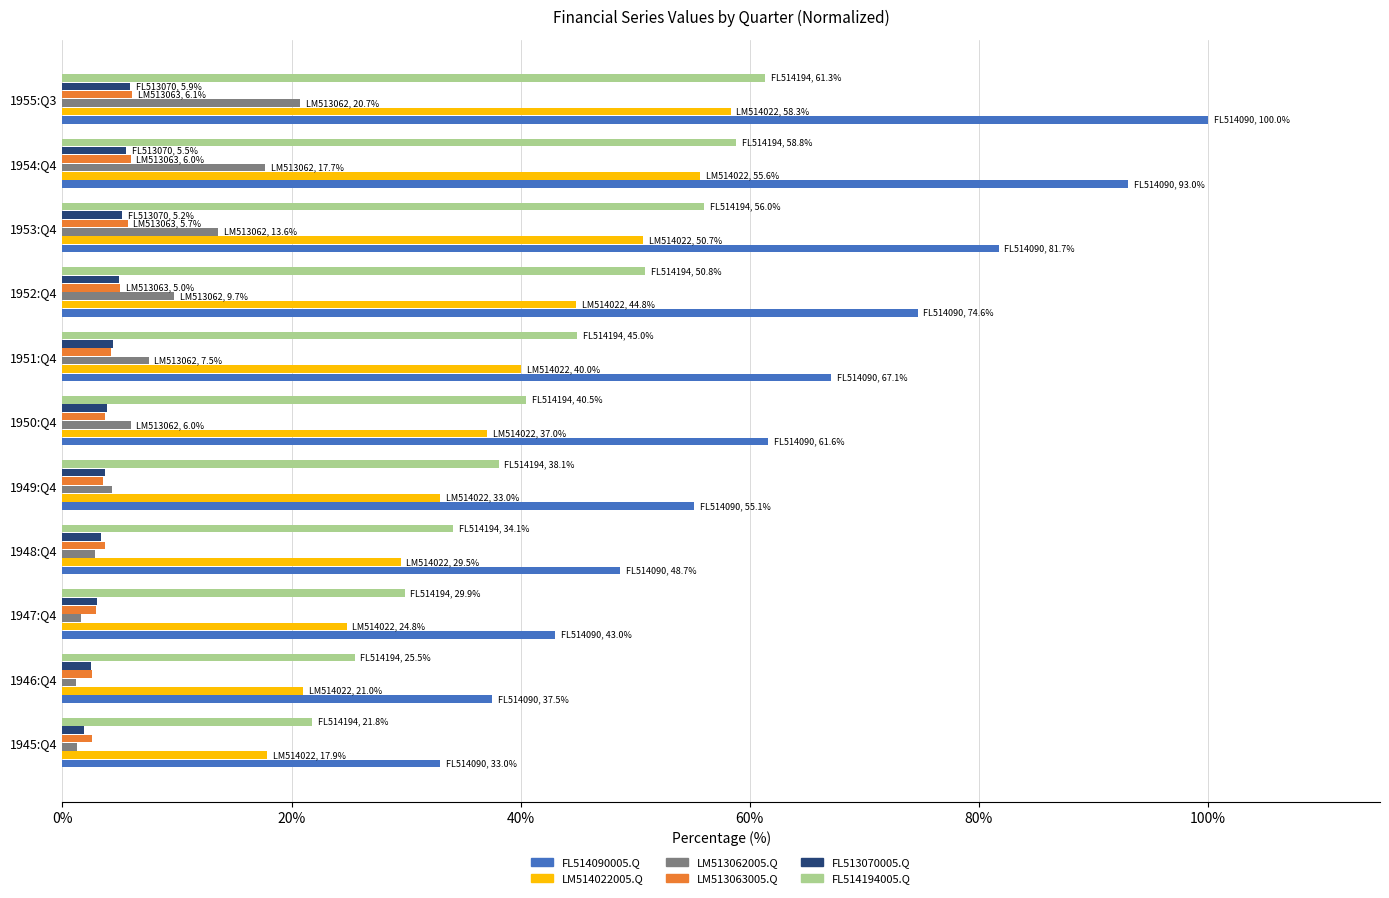

Which series has the largest total across all categories?

FL514090005.Q